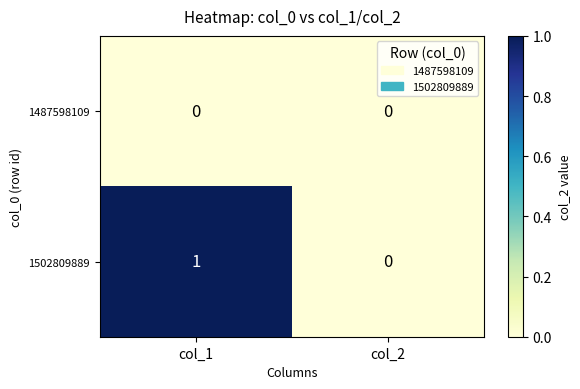

Which category has the highest value across all series?

col_1